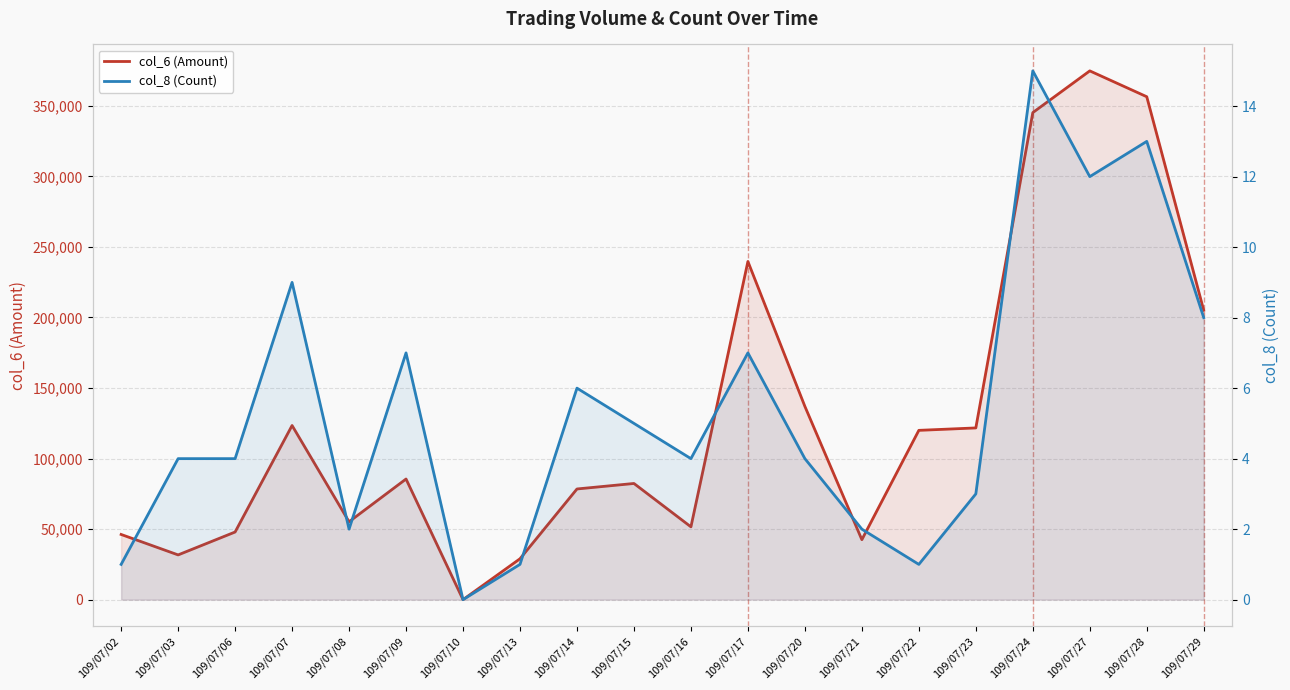

Count the number of categories in the chart.

20